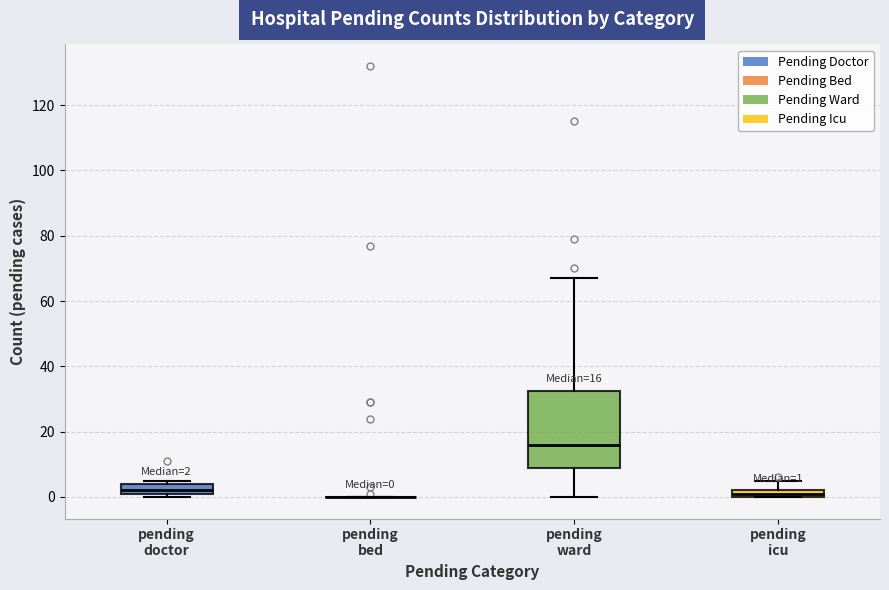

Comparing the boxes themselves (not the whiskers), which one is the tallest?

pending ward